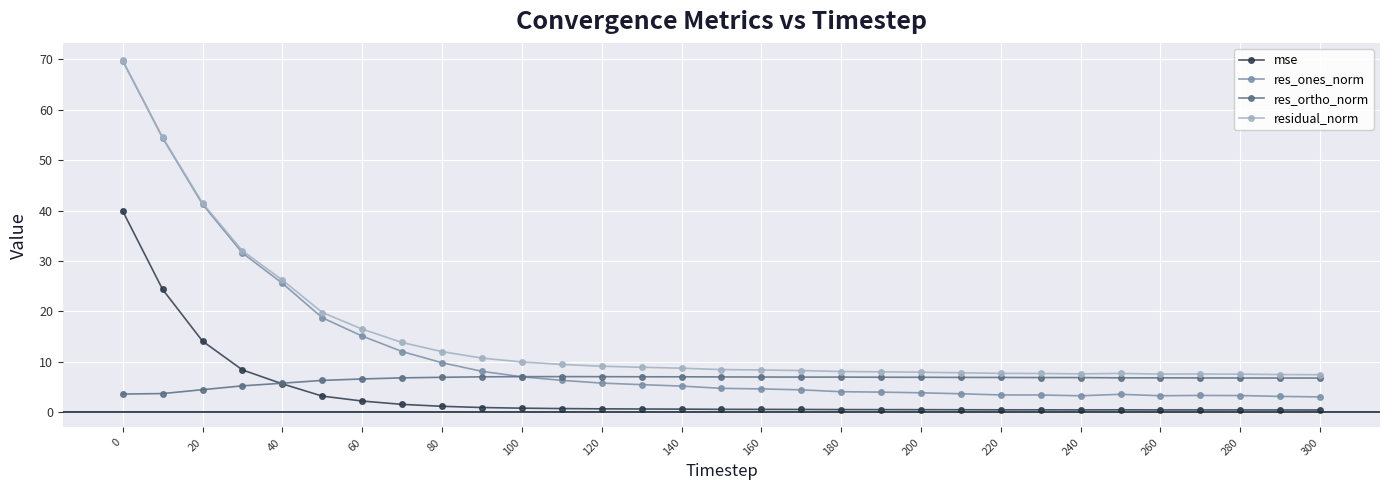

List the series in order of their overall mean, lowest first.

mse, res_ortho_norm, res_ones_norm, residual_norm